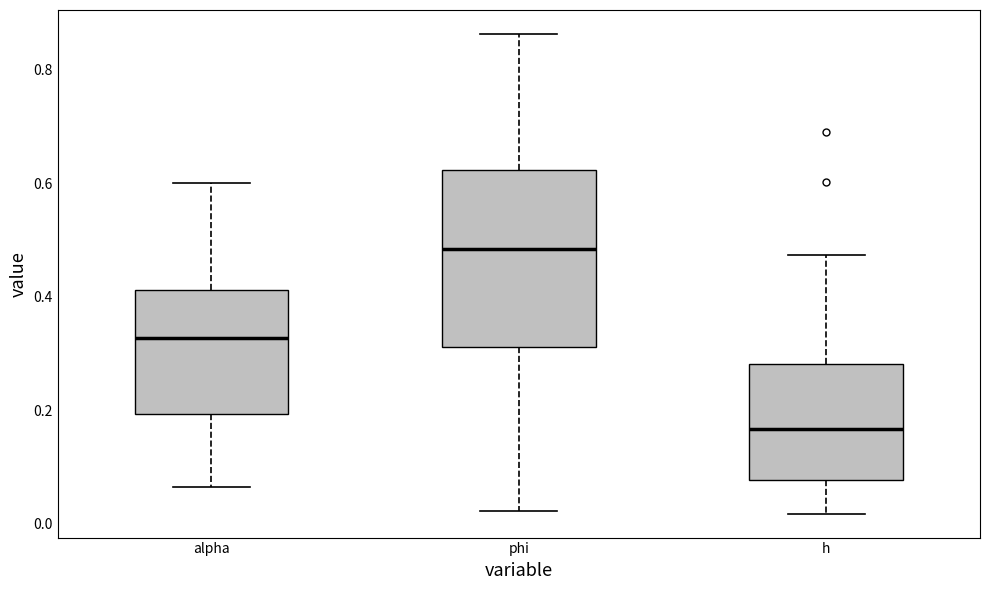

Reading left to right, read every box against the y-axis: the position of its median line, the range the box covers, and the ends of its whiskers. The values are not printed on the chart, so give them approximately, as read against the axis.

alpha: median 0.32, box 0.20 to 0.42, whiskers 0.06 to 0.60
phi: median 0.48, box 0.32 to 0.62, whiskers 0.02 to 0.86
h: median 0.16, box 0.08 to 0.28, whiskers 0.02 to 0.48